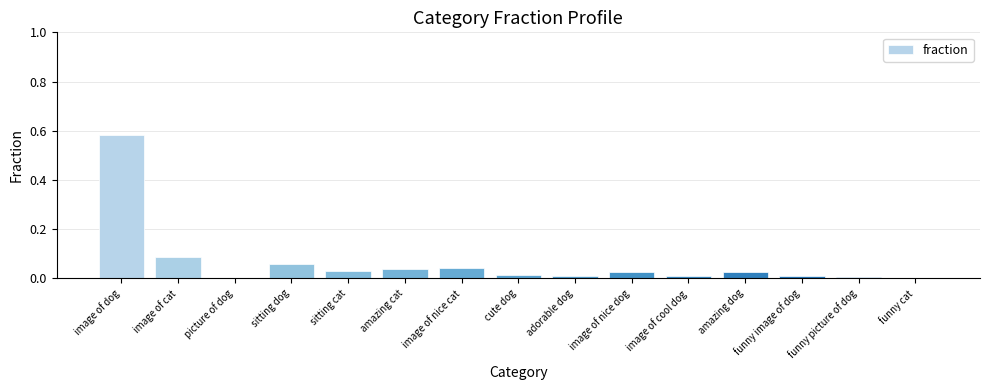

Which category has the highest value across all series?

image of dog